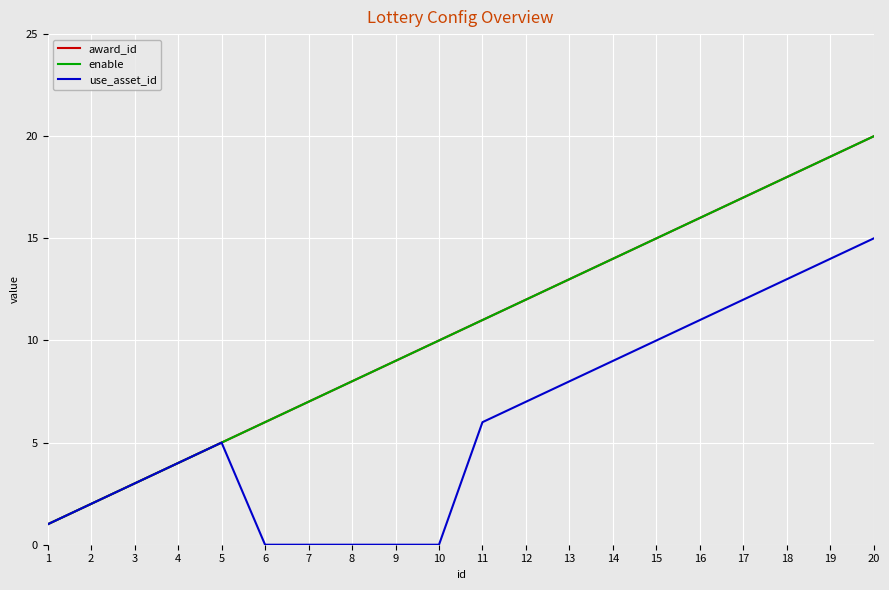

Is this an area chart (filled region under the line)?

No